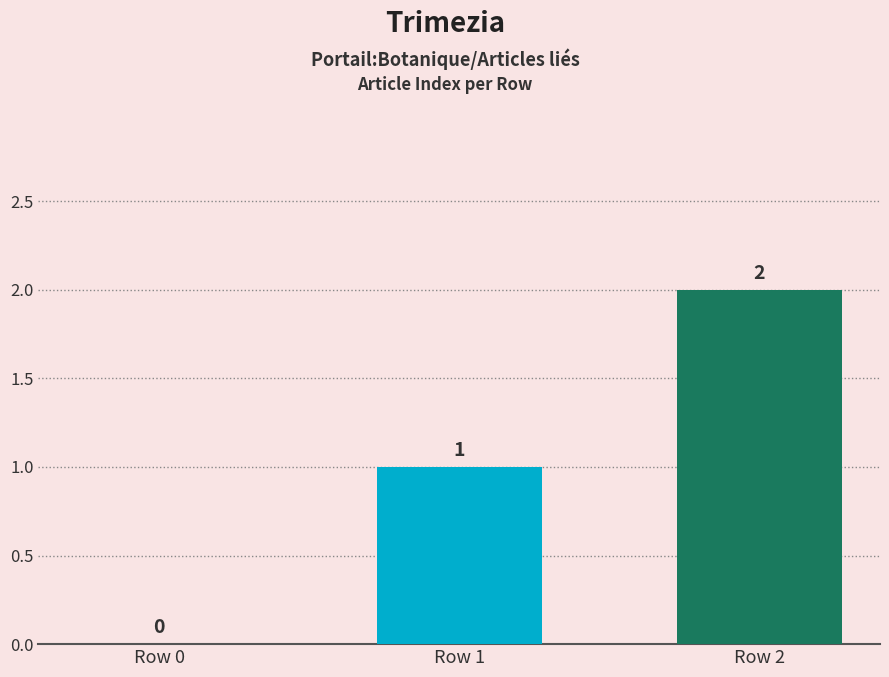

How many values are between 0 and 2?

3